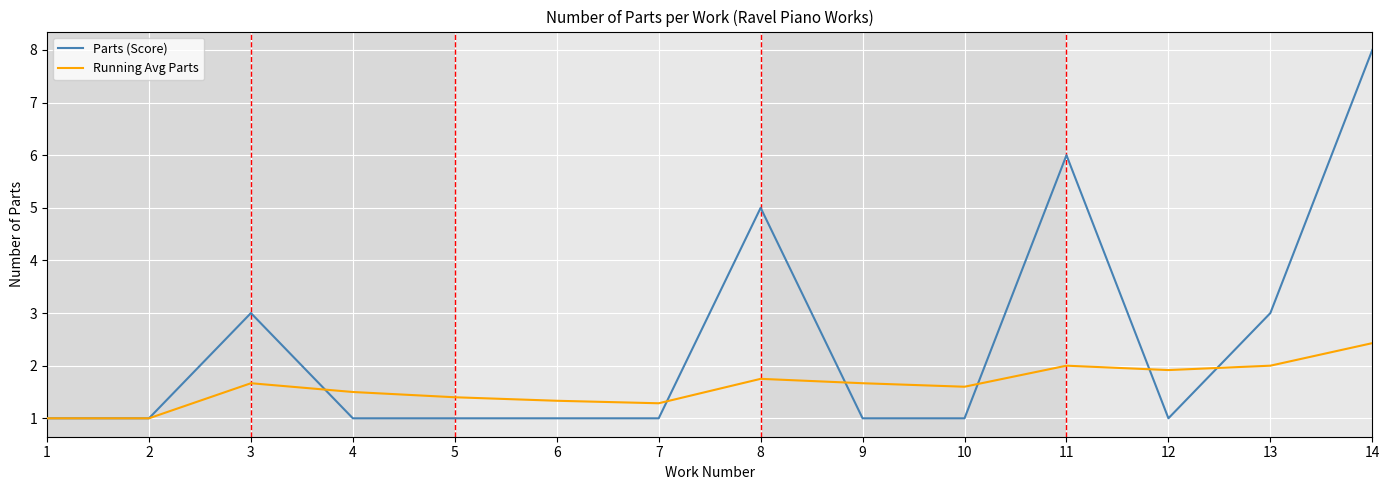

True or false: Running Avg Parts has a value of 2.8 at 12.

False